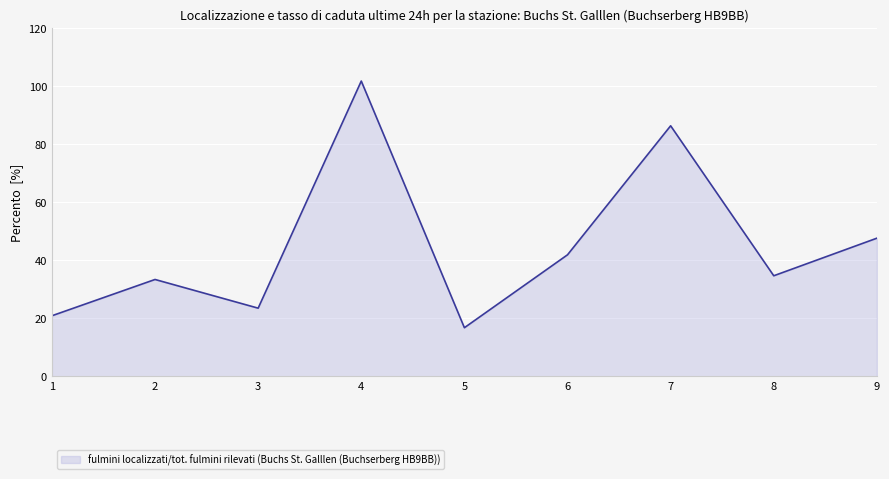

What value does the data have at 3?

23.5